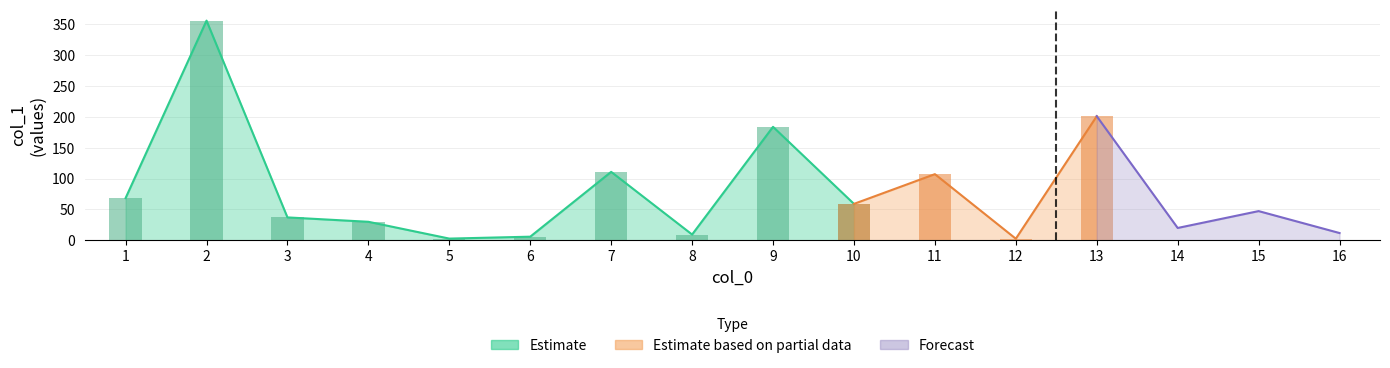

What is the maximum value shown in the chart?

355.7